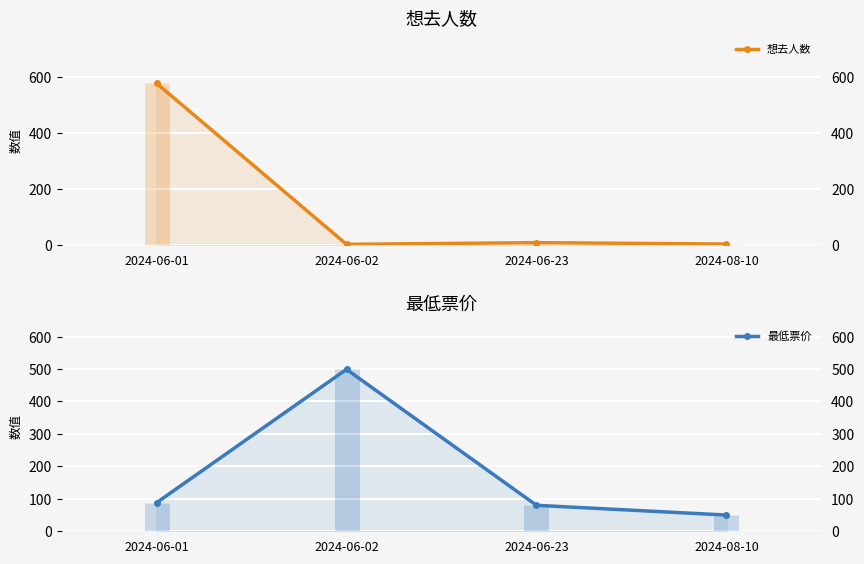

In 最低票价, how many points are higher than both neighbors (excluding endpoints)?

1